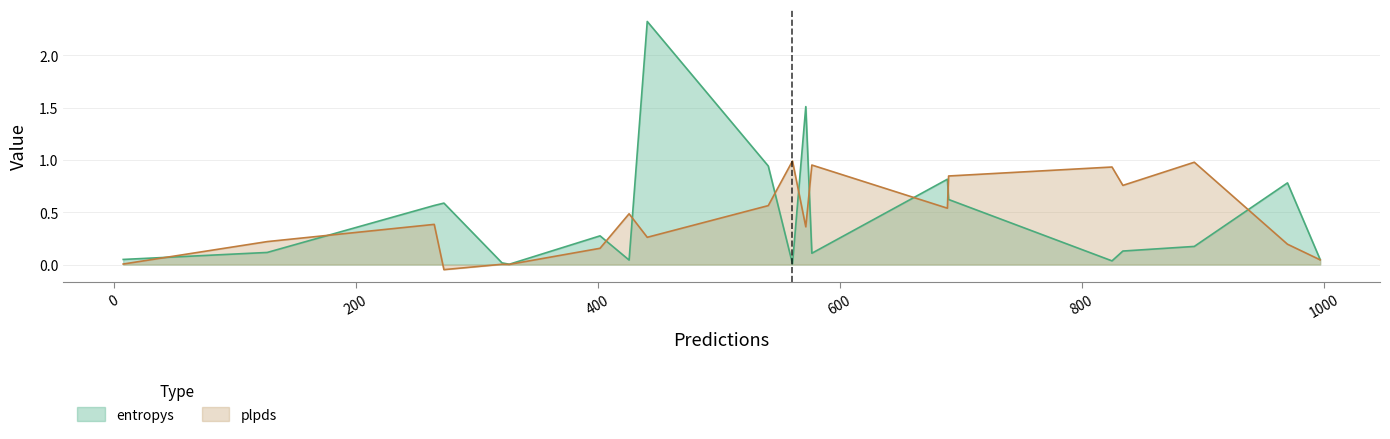

Which series has the widest spread of values?

entropys